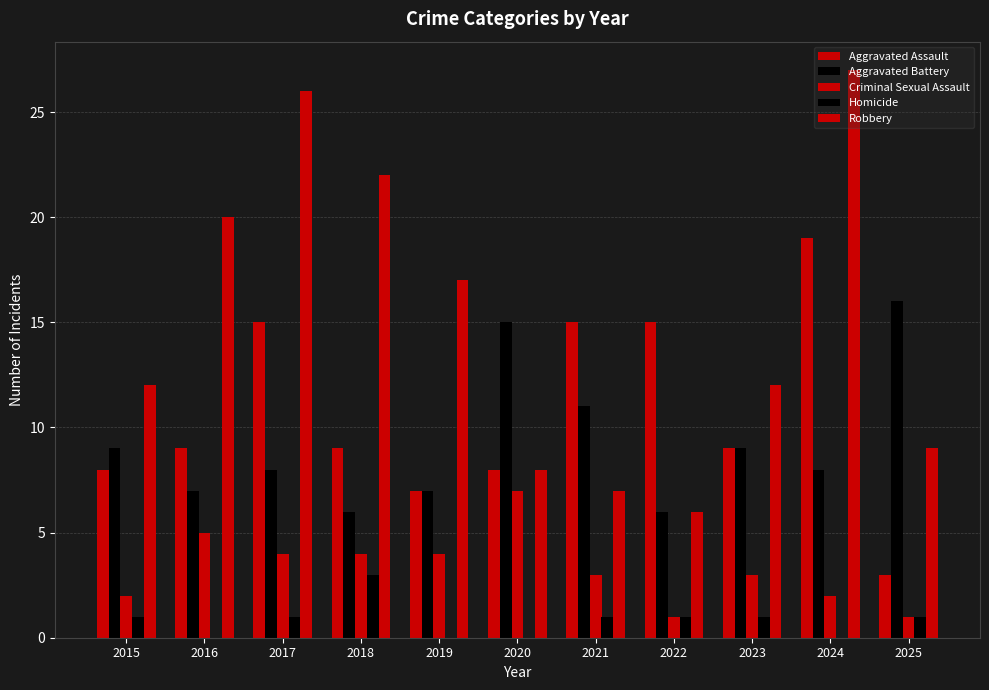

Are the bars horizontal?

No